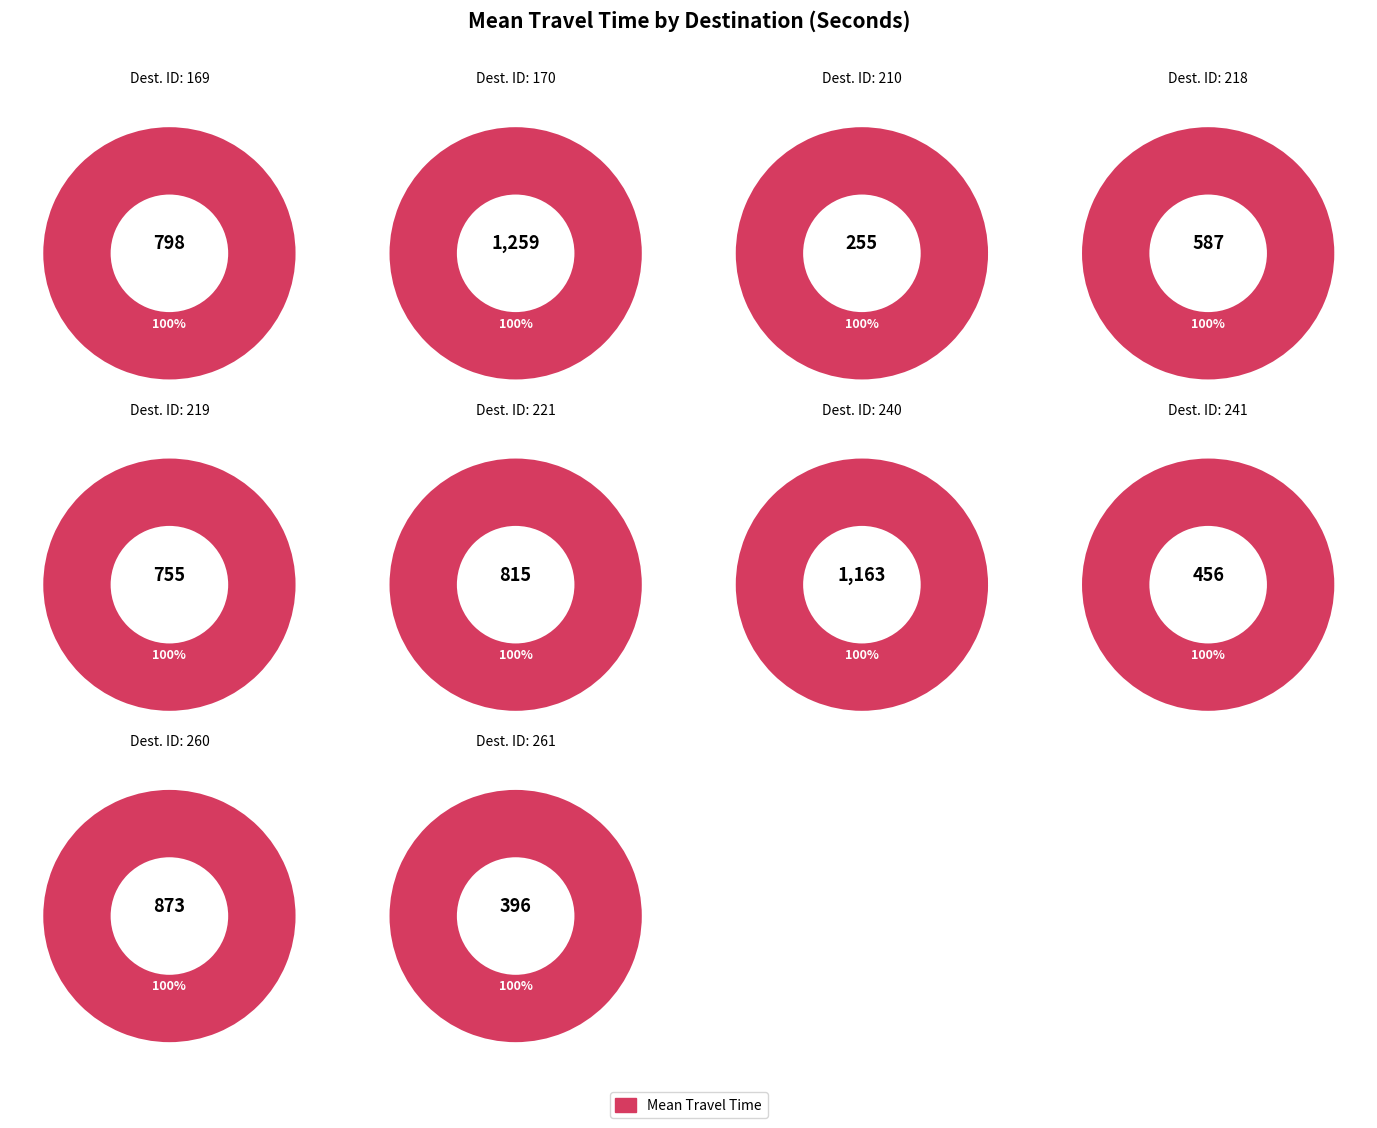

Rank the categories by value from highest to lowest.

170, 240, 260, 221, 169, 219, 218, 241, 261, 210